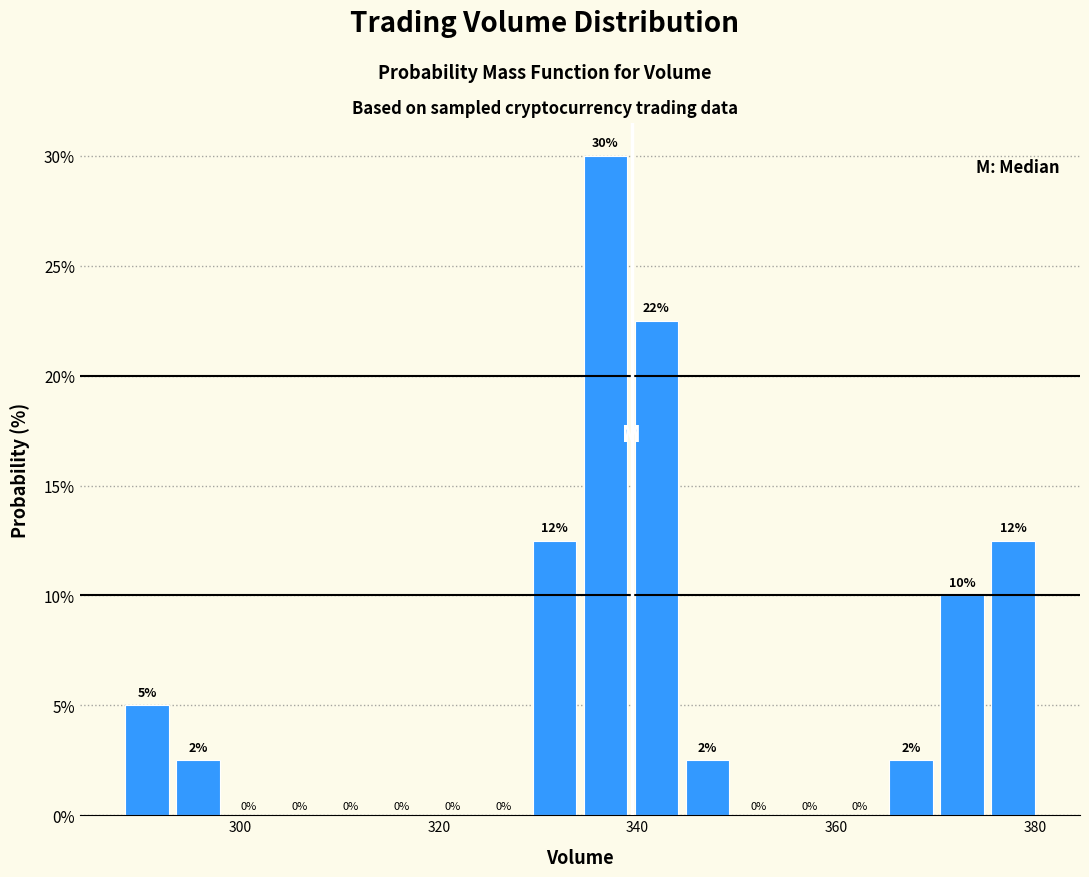

Read against the x-axis, roughly where is the centre of the tallest bar?

336